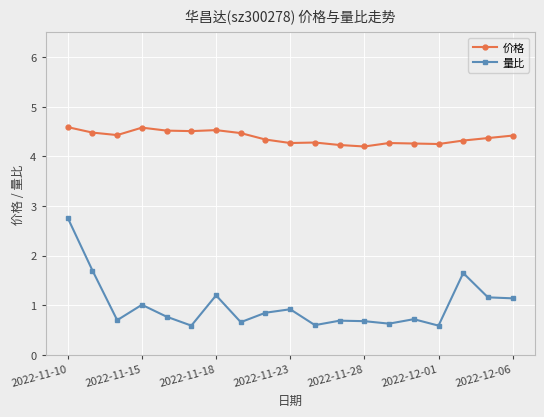

True or false: 价格 has more than 0 interior local peaks.

True